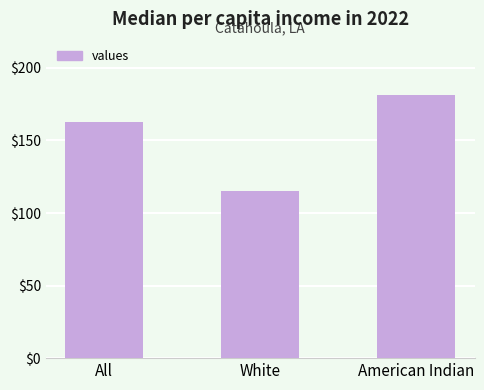

Reading left to right, extract all data points from this chart.

All=163	White=115	American Indian=181